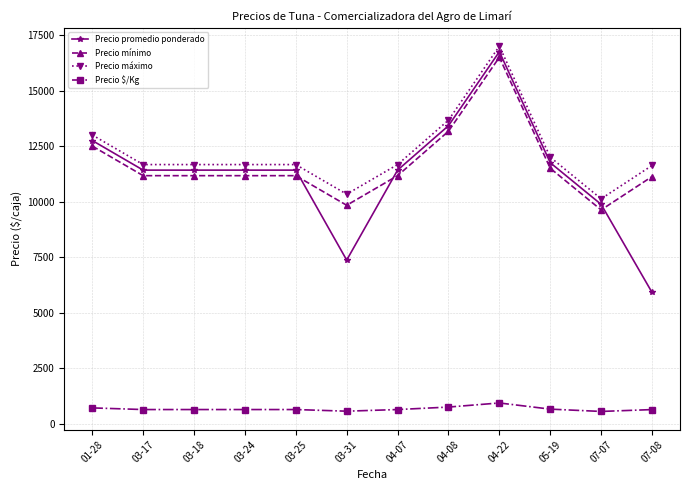

What is the greatest value displayed?

17000.0